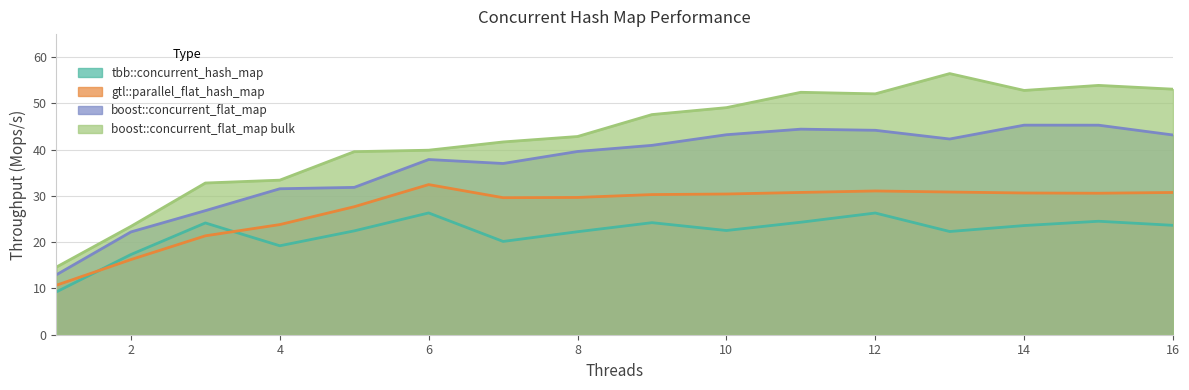

After their last crossing, which series has the higher values: tbb::concurrent_hash_map or gtl::parallel_flat_hash_map?

gtl::parallel_flat_hash_map